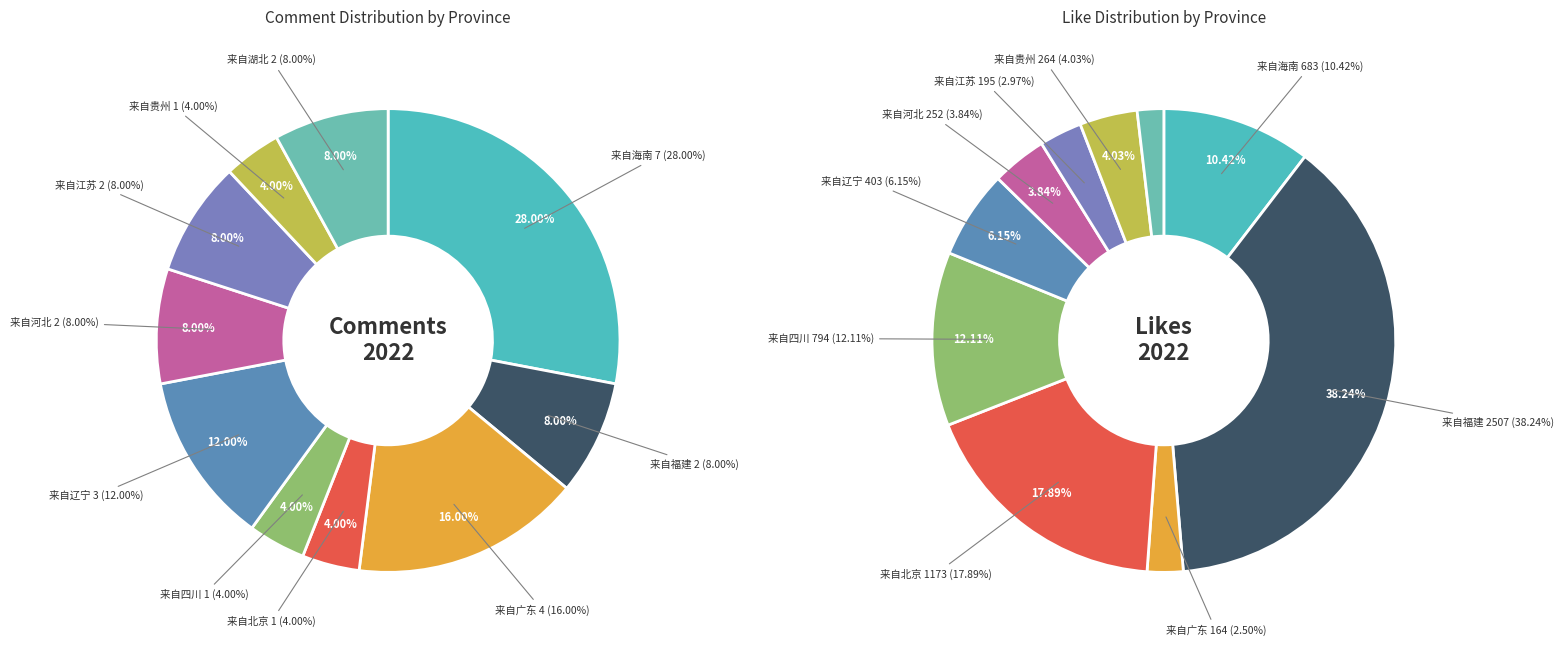

Does 来自贵州 represent more than half of the total?

No